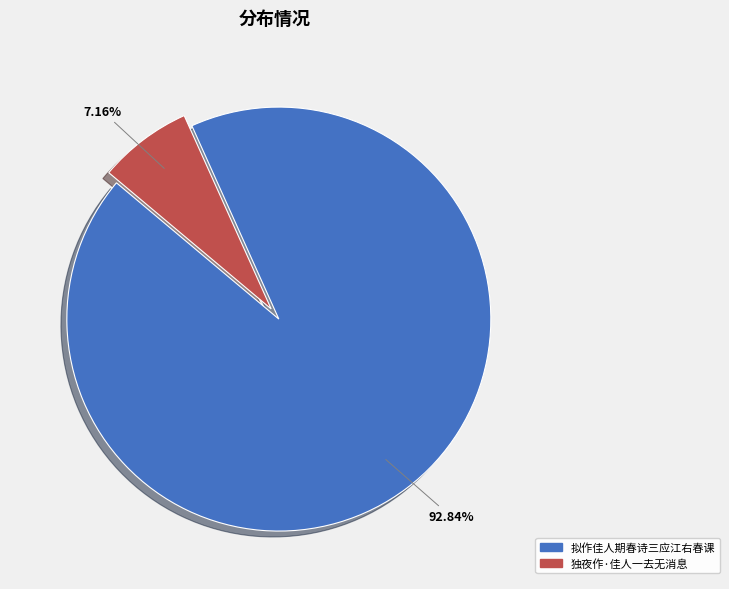

To the nearest percent, what is the difference between the largest and smallest slice percentages?

86%